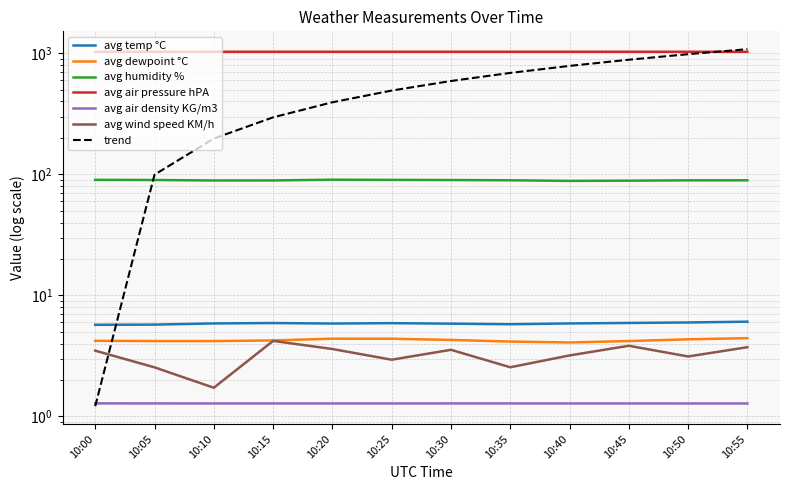

Rank the categories by avg temp °C value from highest to lowest.

10:55, 10:50, 10:45, 10:15, 10:25, 10:10, 10:40, 10:20, 10:30, 10:35, 10:05, 10:00